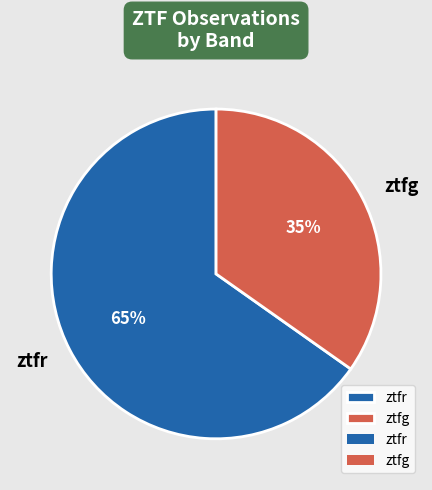

Does any single category account for the majority?

Yes